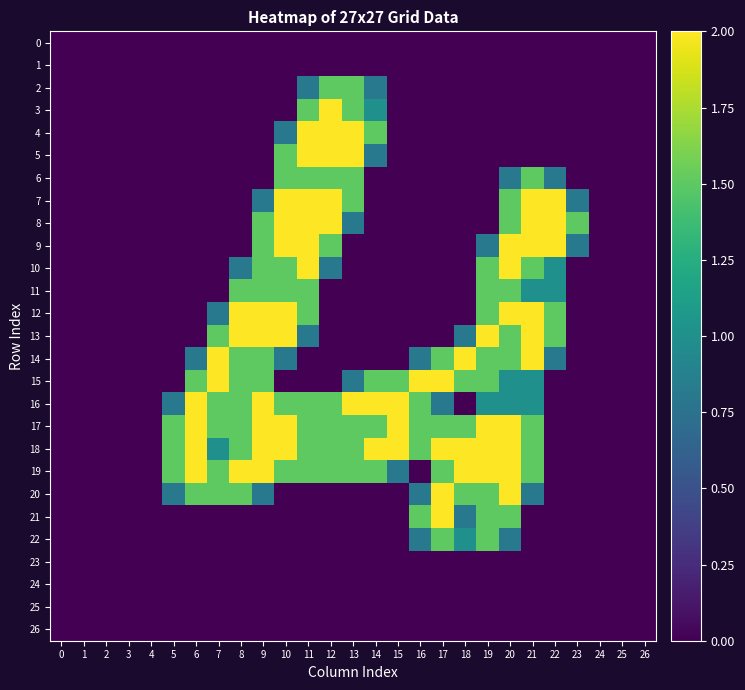

At which category is the sum across all series the highest?

20